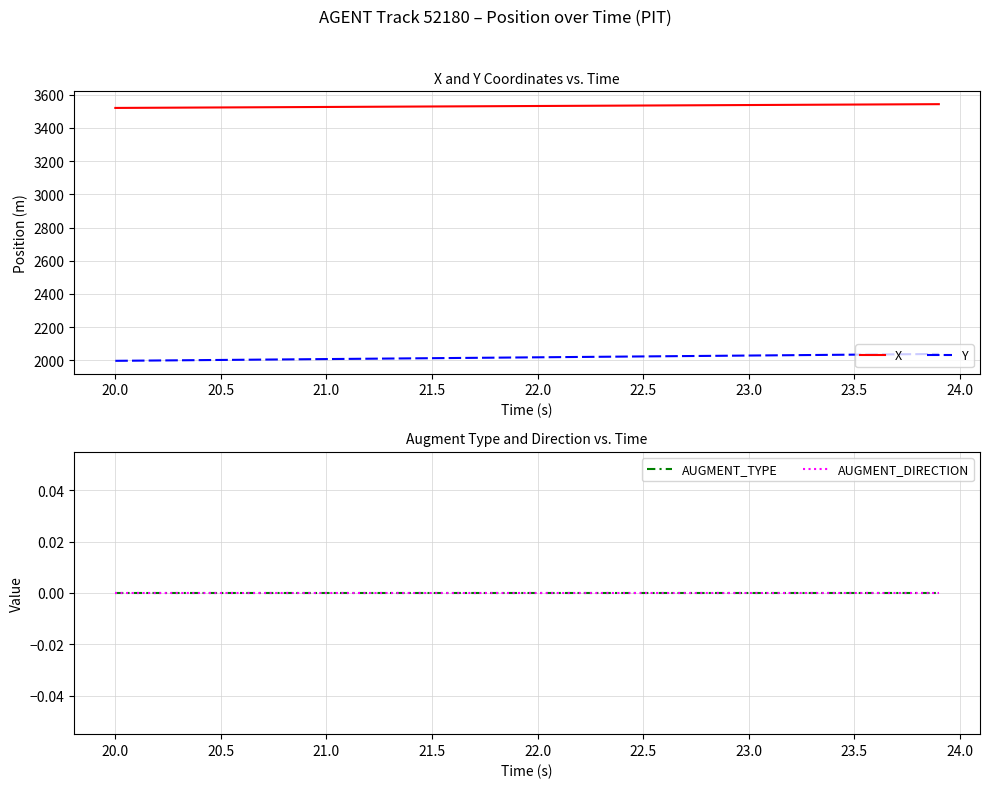

True or false: X and Y intersect in this chart.

False